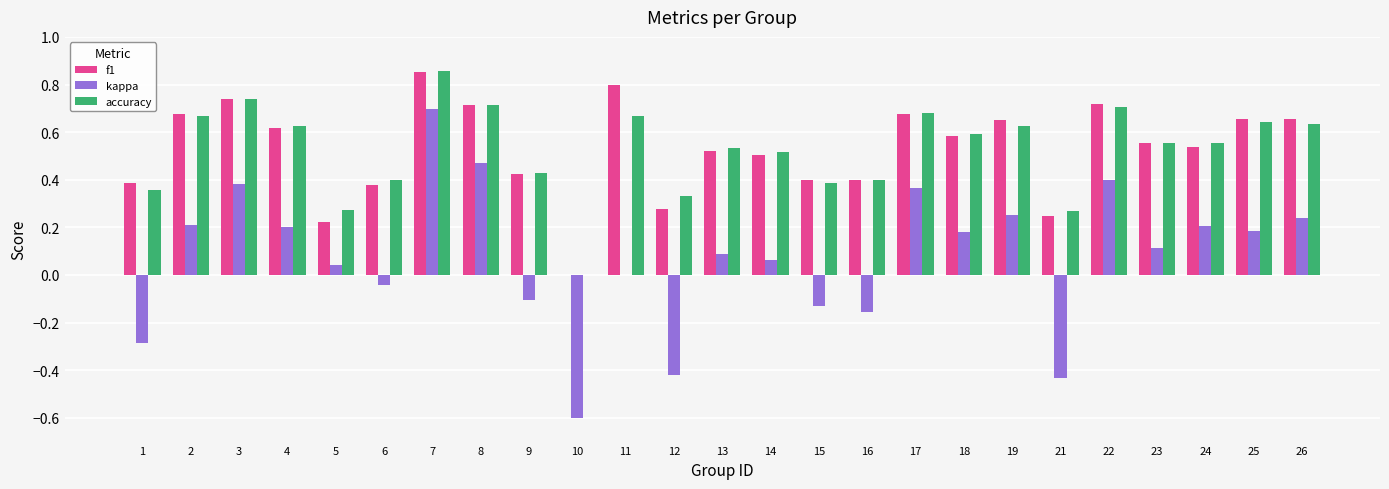

True or false: f1 has a value of 0.2 at 6.

False